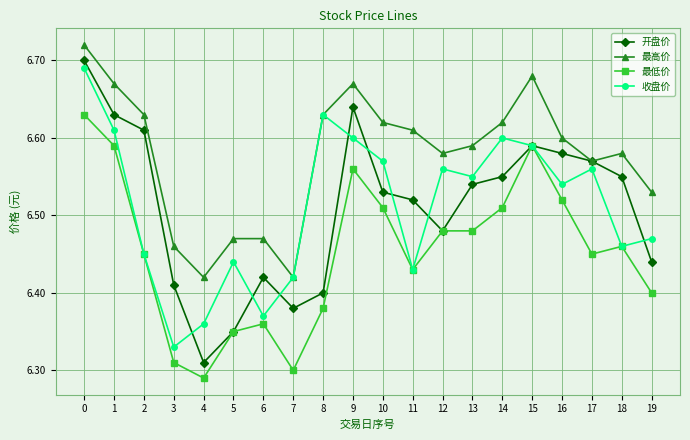

Is this an area chart (filled region under the line)?

No